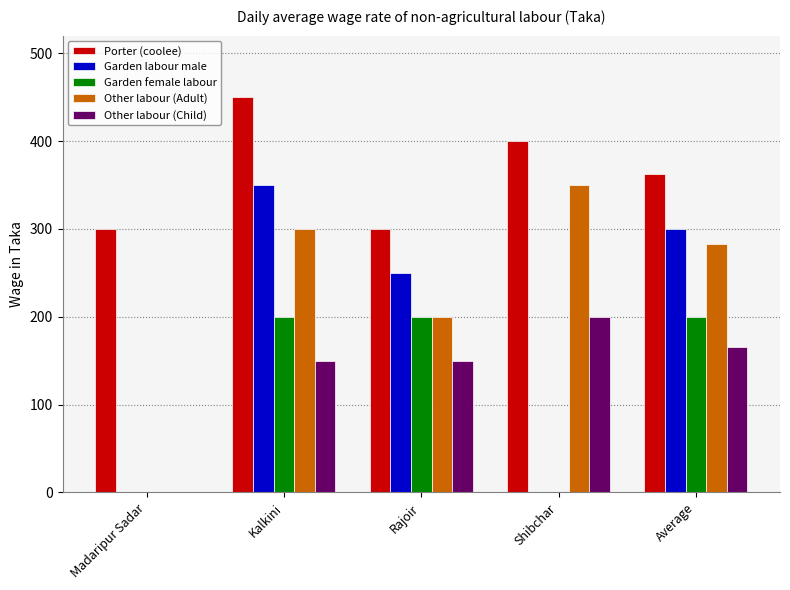

What is the maximum value for Porter (coolee)?

450